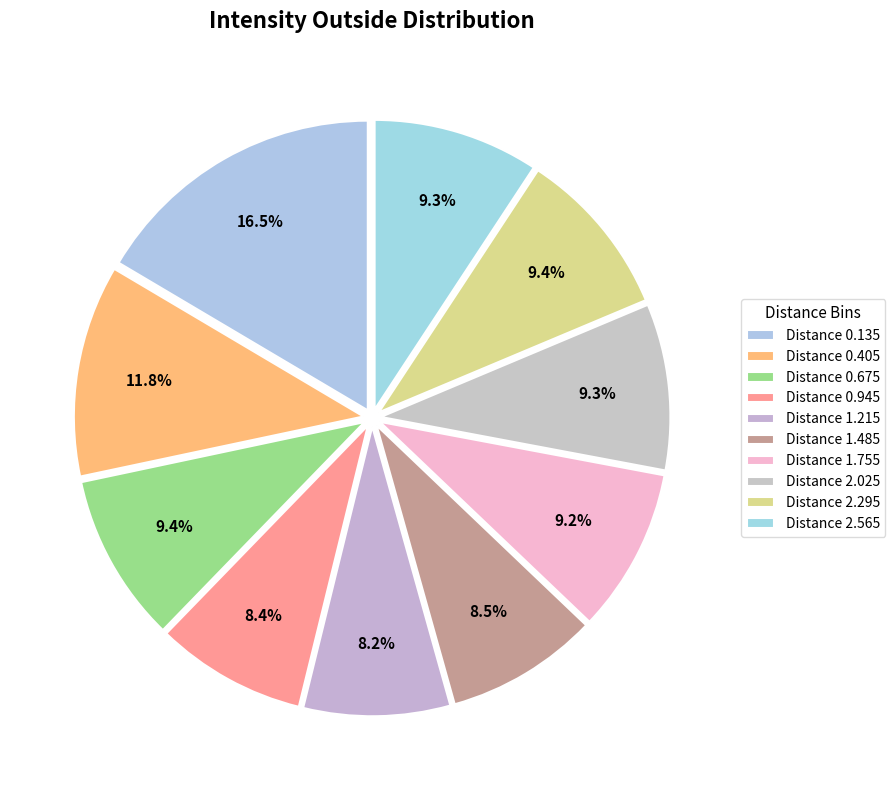

How much of the chart is everything except Distance 2.025?

90.7%